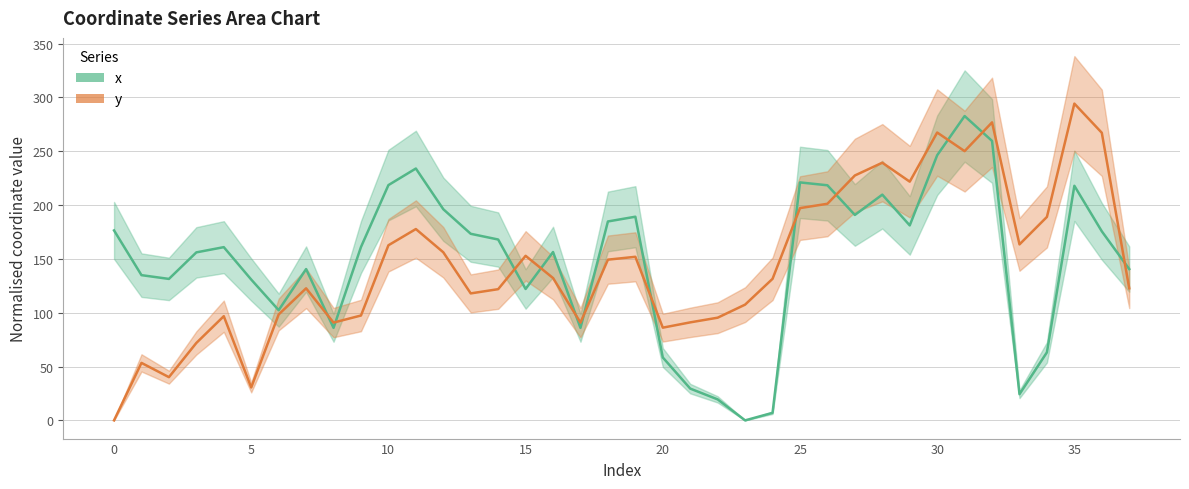

Which has a higher value, 7 or 37?

7